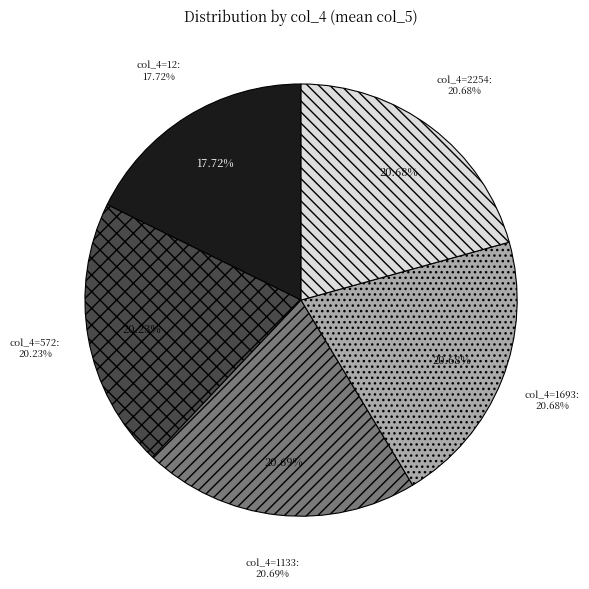

How many slices are in this pie chart?

5